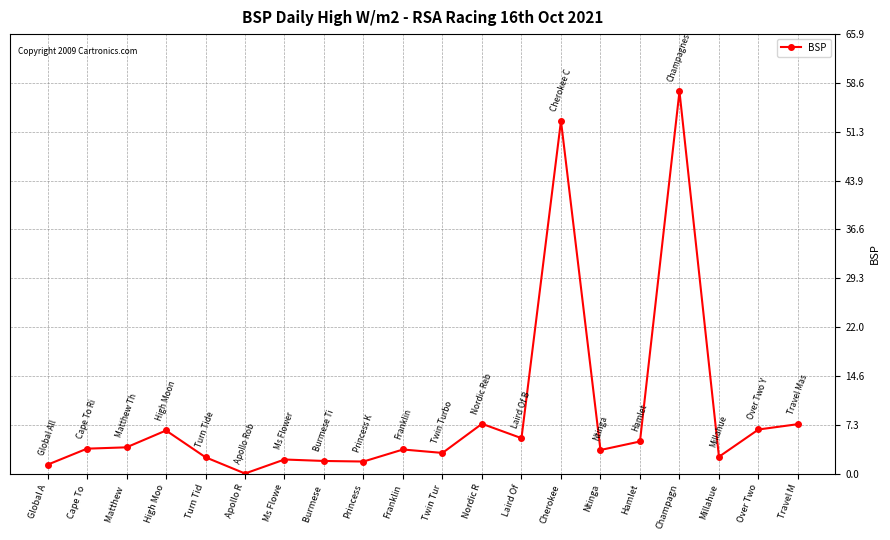

What is the label of the 4th point from the left?

High Moo